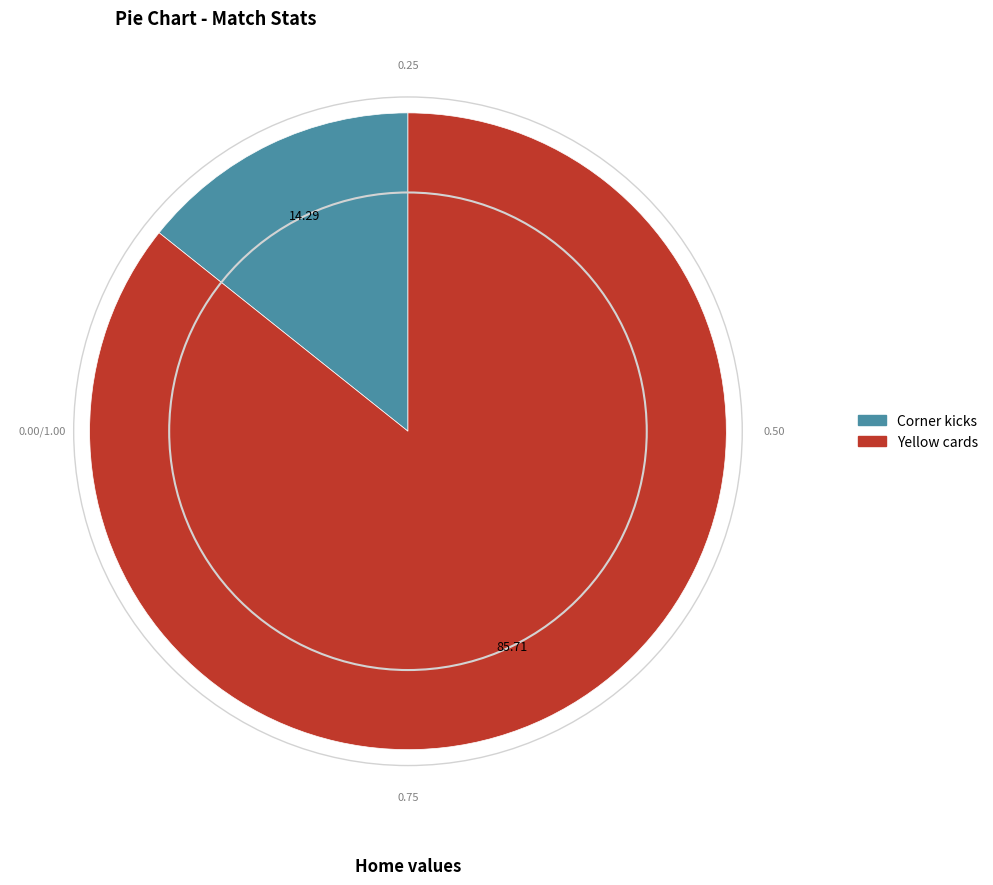

Is it true that Corner kicks is 8% of the pie?

False